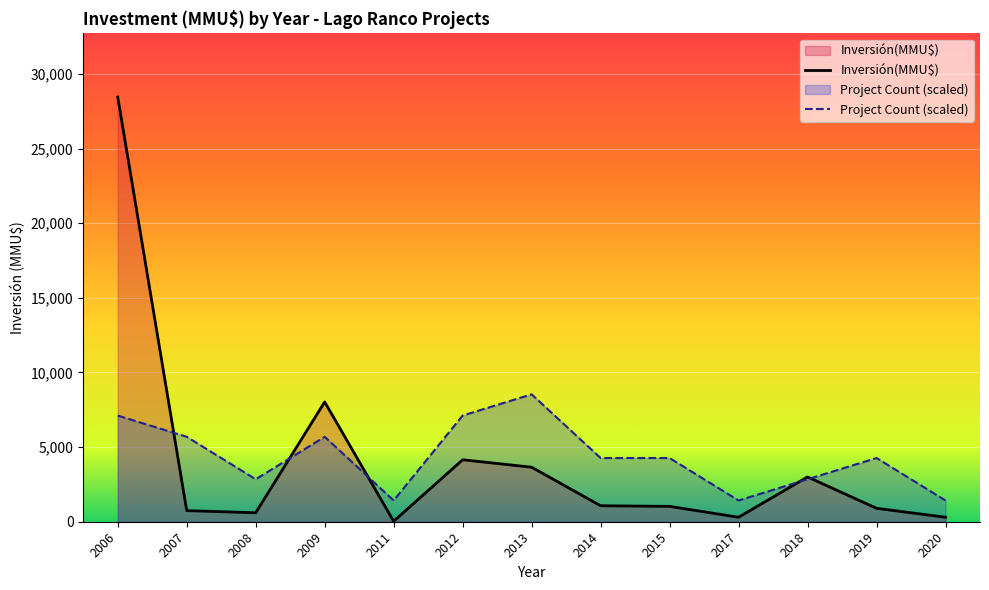

The Inversión(MMU$) series shows 300 at 2017. True or false?

True